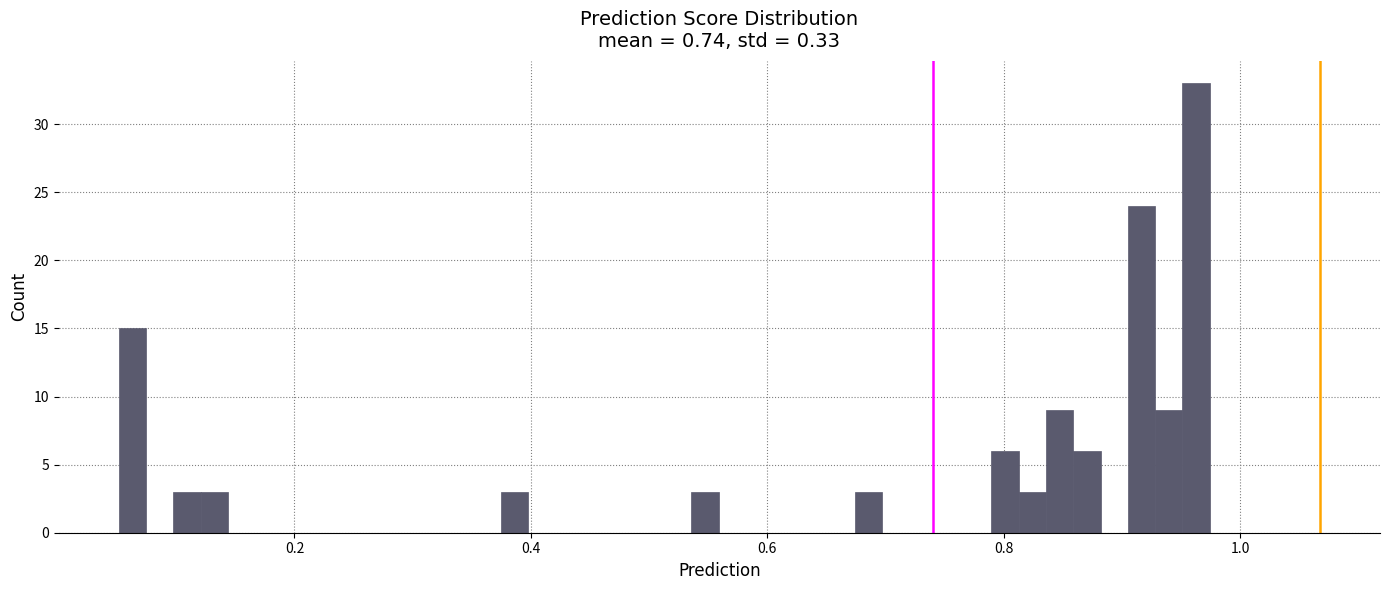

Around what value on the x-axis is the tallest bar? Give the approximate position of its centre, as read against the axis.

0.96